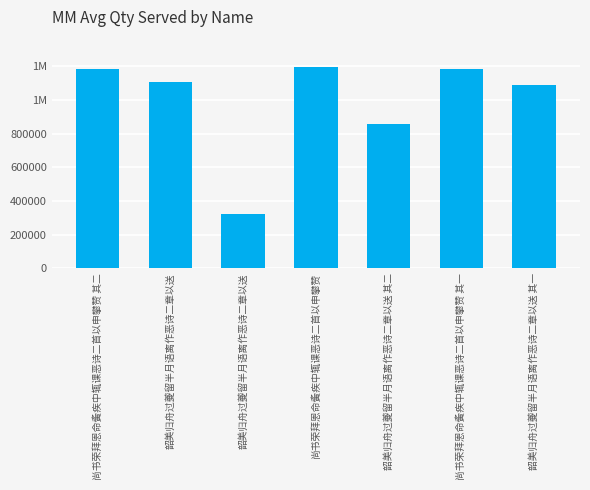

Reading left to right, list all the values displayed in this chart.

1184693	1105555	322026	1195193	855356	1184692	1085707